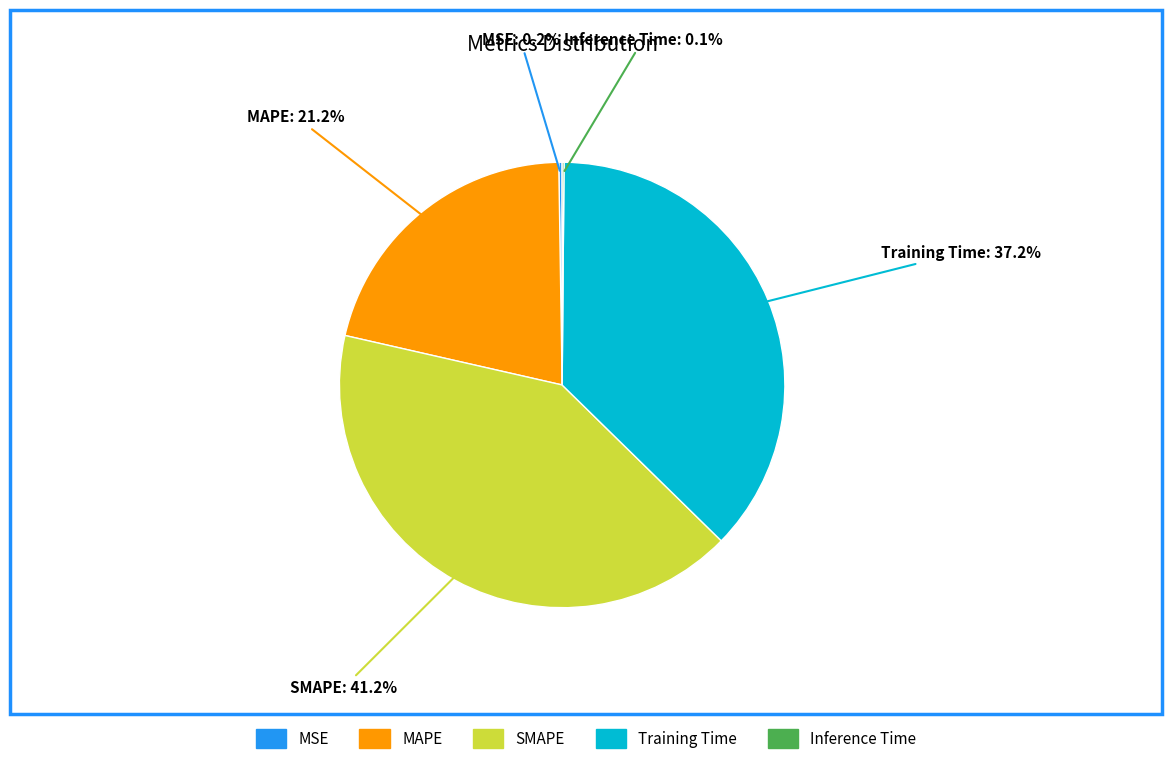

The SMAPE slice represents 34% of the pie. True or false?

False